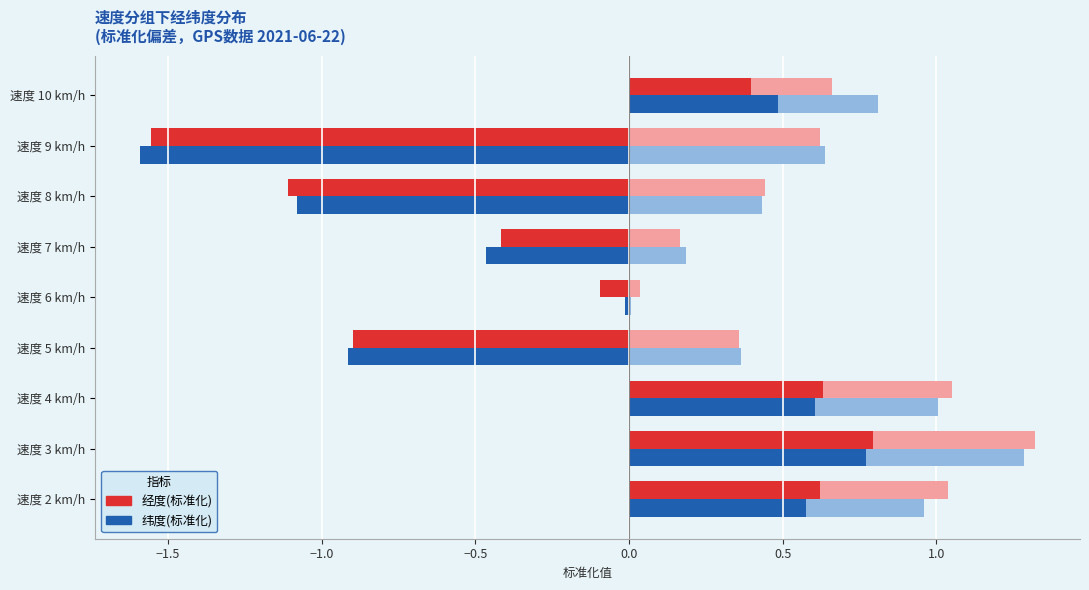

Reading left to right, transcribe all the data shown in this chart.

经度(标准化): 1.0	1.3	1.0	-0.9	-0.1	-0.4	-1.1	-1.6	0.7
纬度(标准化): 1.0	1.3	1.0	-0.9	-0.0	-0.5	-1.1	-1.6	0.8